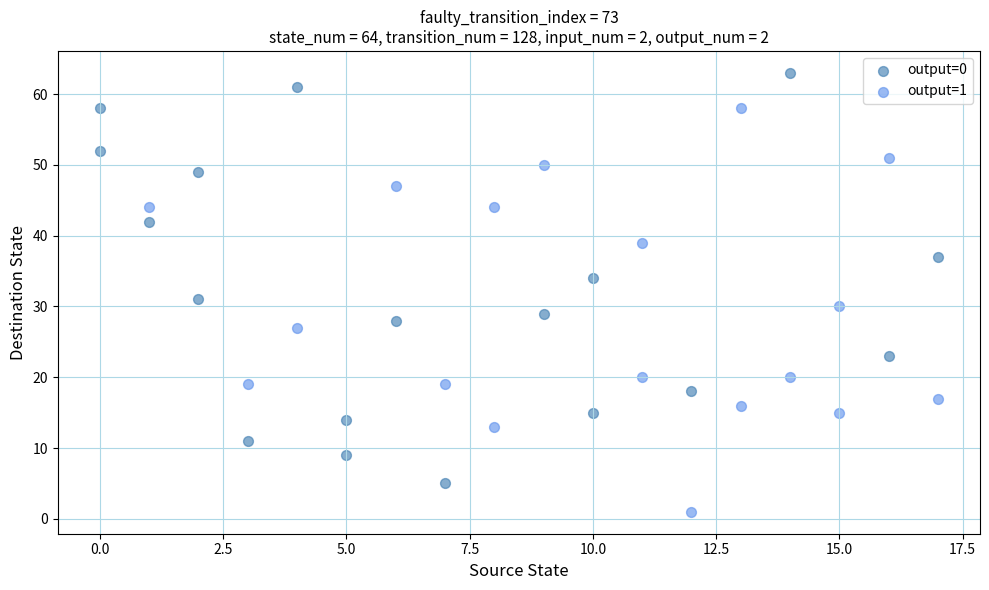

Which series reaches the maximum Y coordinate?

output=0